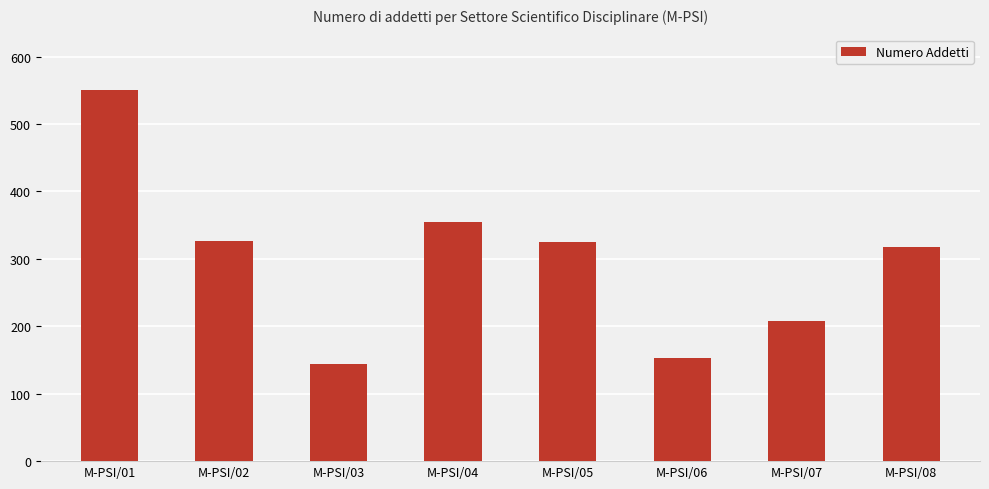

What is the ratio of the value at M-PSI/04 to the value at M-PSI/03?

2.5